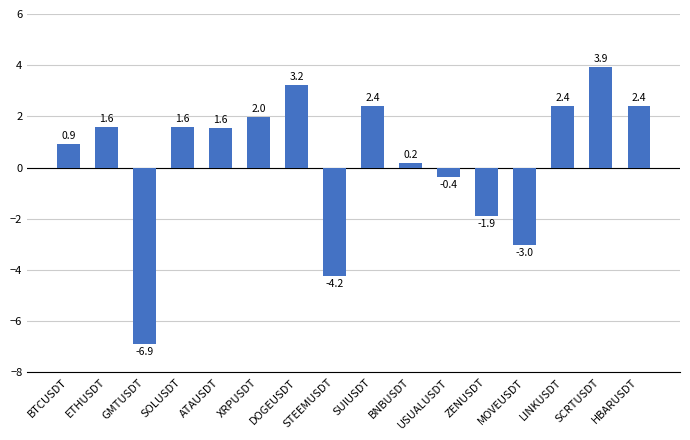

Reading right to left, list all the values displayed in this chart.

2.4	3.9	2.4	-3.0	-1.9	-0.4	0.2	2.4	-4.2	3.2	2.0	1.6	1.6	-6.9	1.6	0.9